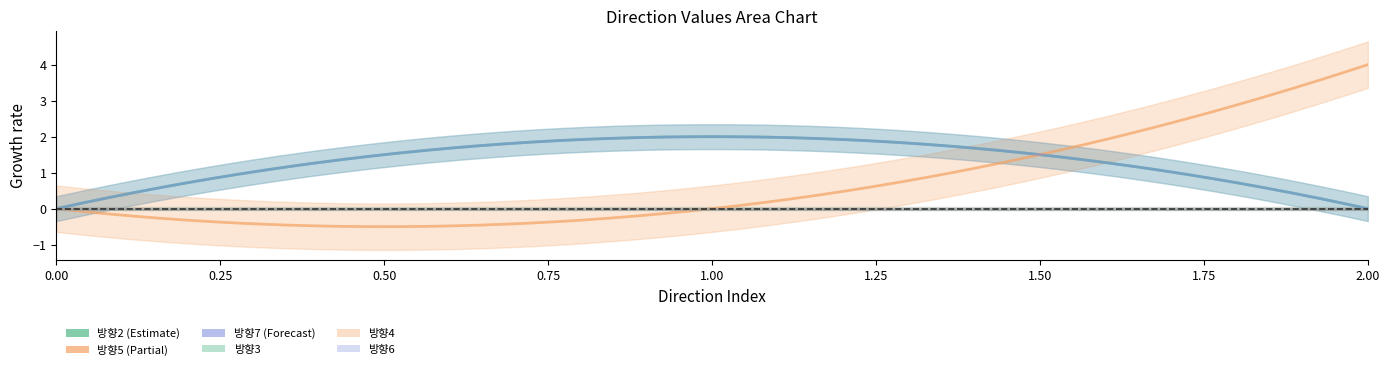

Is this an area chart (filled region under the line)?

No